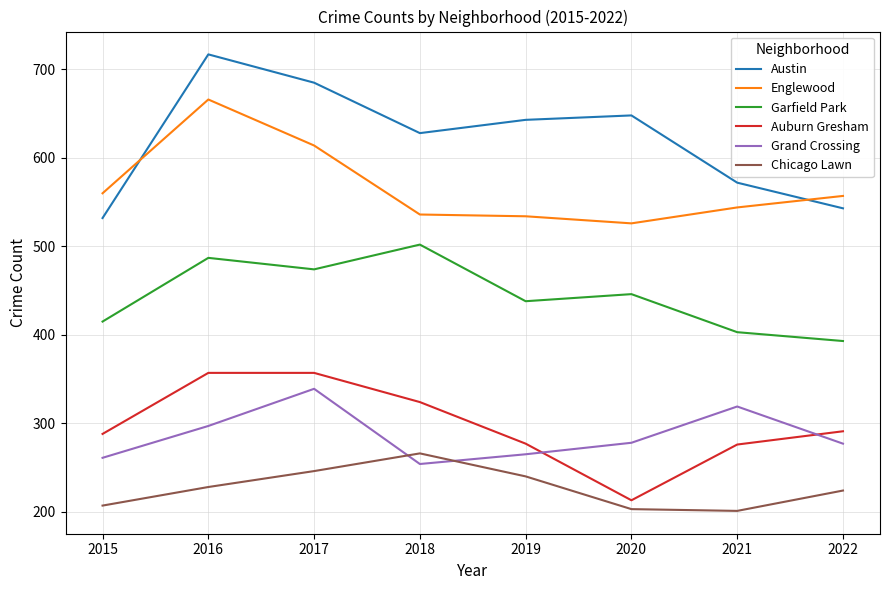

Which category has the lowest value in the Grand Crossing series?

2018